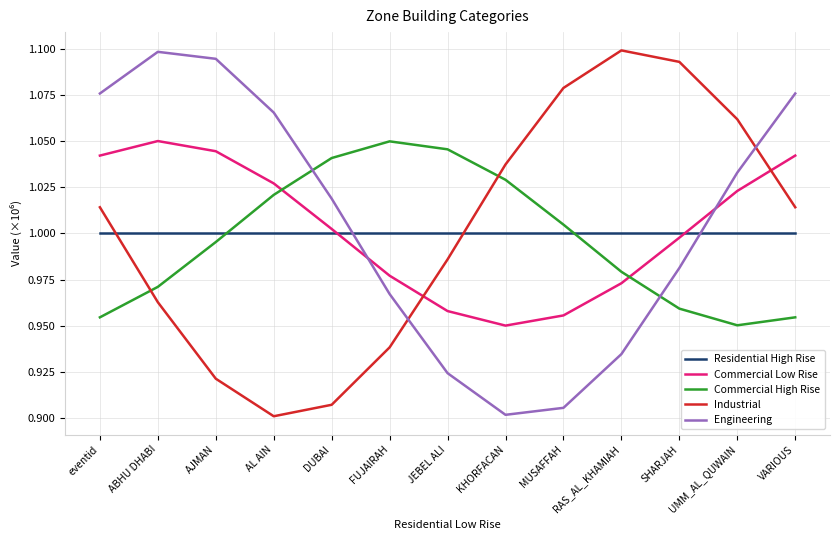

How many distinct data groups are displayed?

5